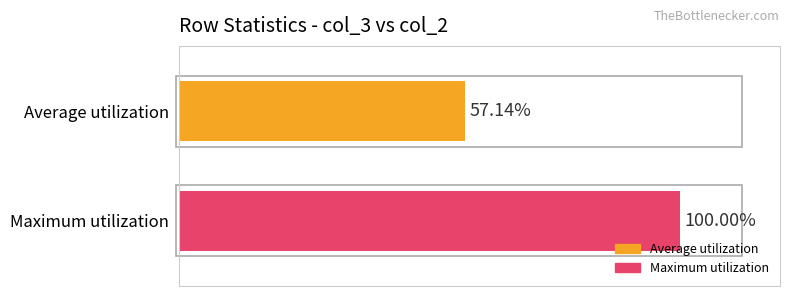

Rank the categories by value from highest to lowest.

Maximum utilization, Average utilization